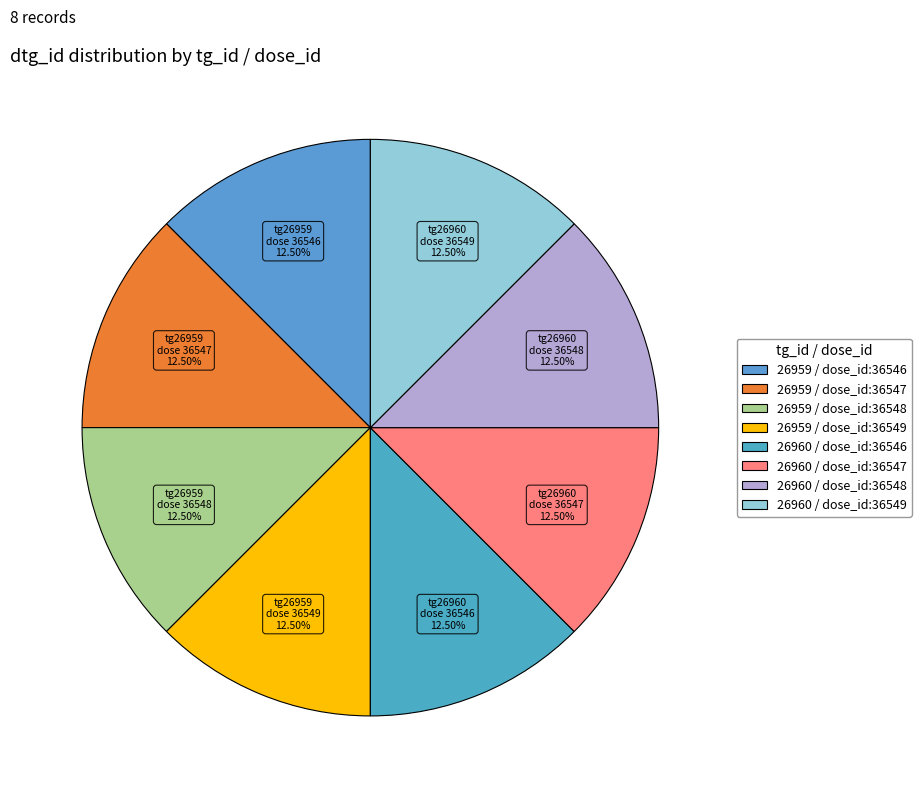

How many segments does this pie chart have?

8